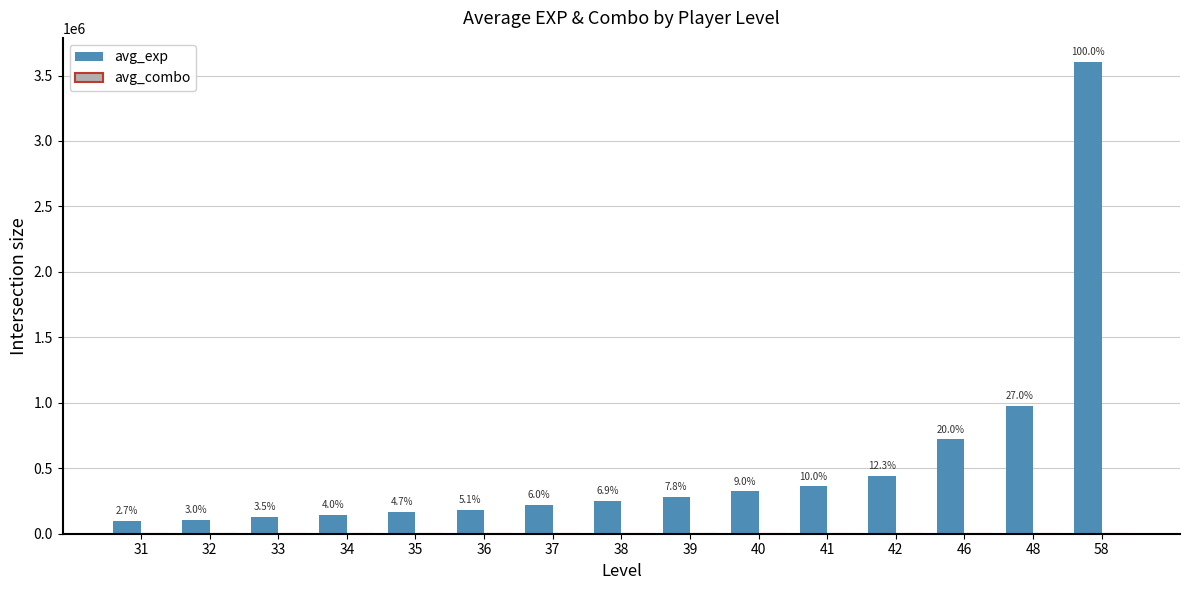

How many groups of bars are there?

15